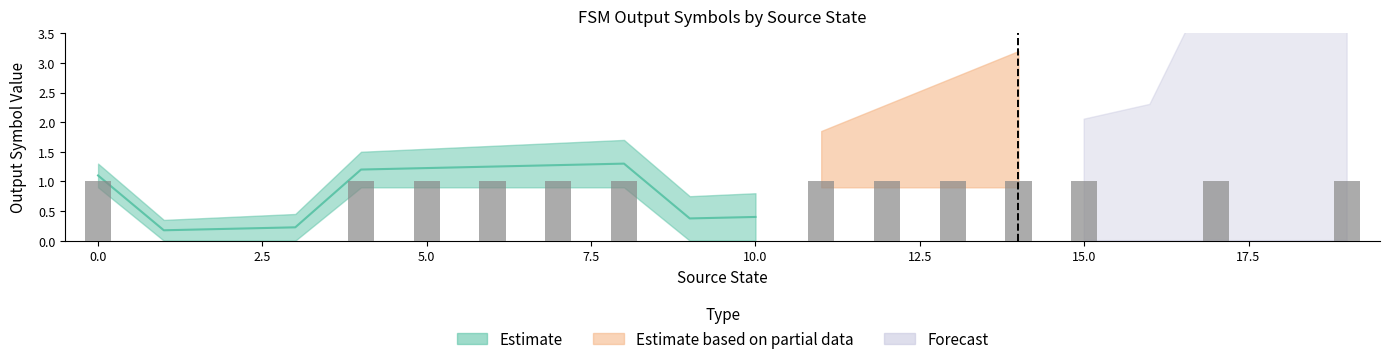

Does the chart contain any negative values?

No